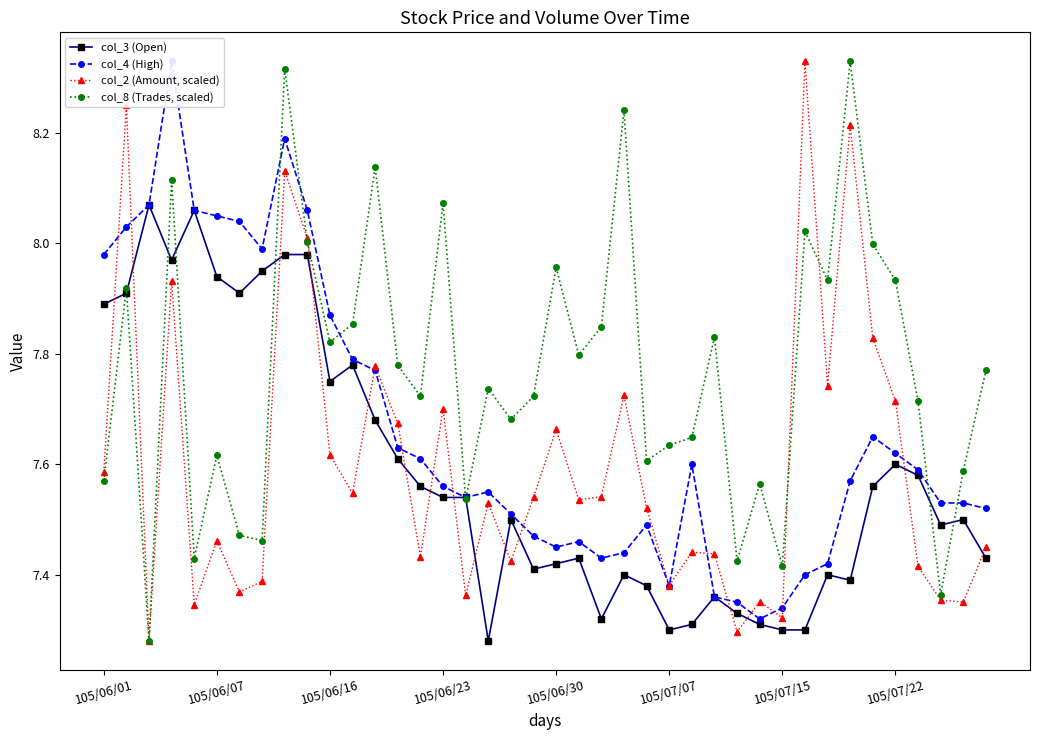

What is the spread (max minus min) of values at 19?

0.3